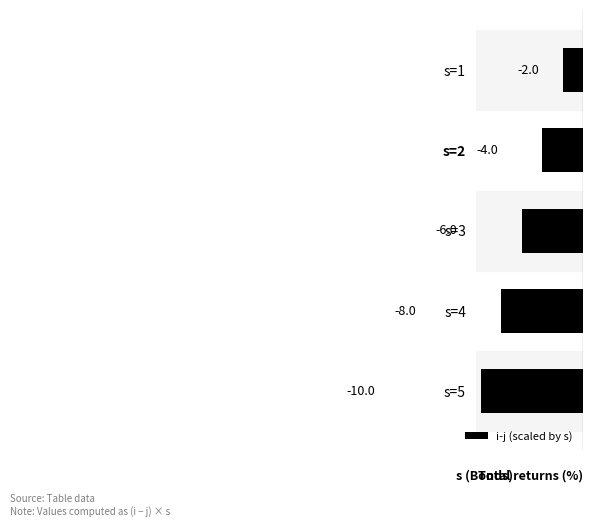

Between s=4 and s=3, which is larger?

s=3